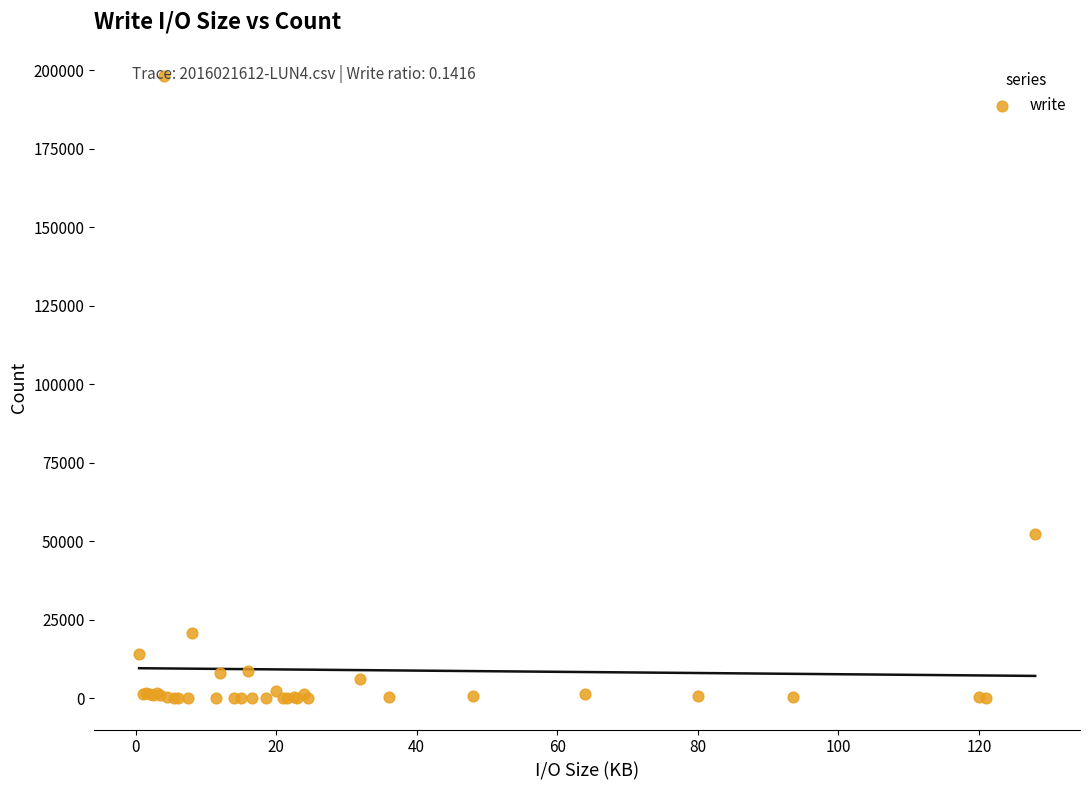

What Y value in the scatter plot is closest to 99135?

52275